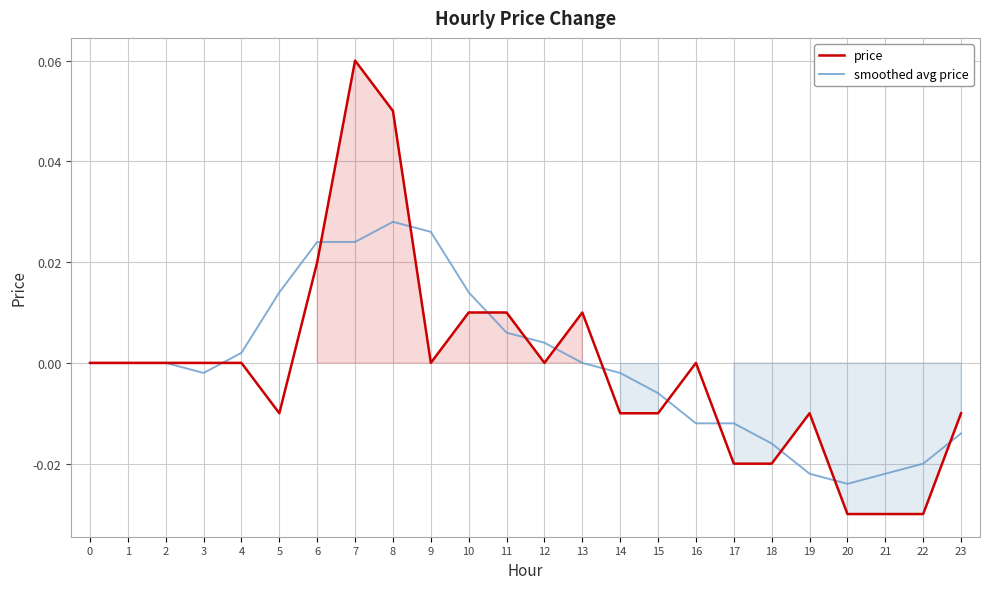

Does the chart have visible grid lines?

Yes